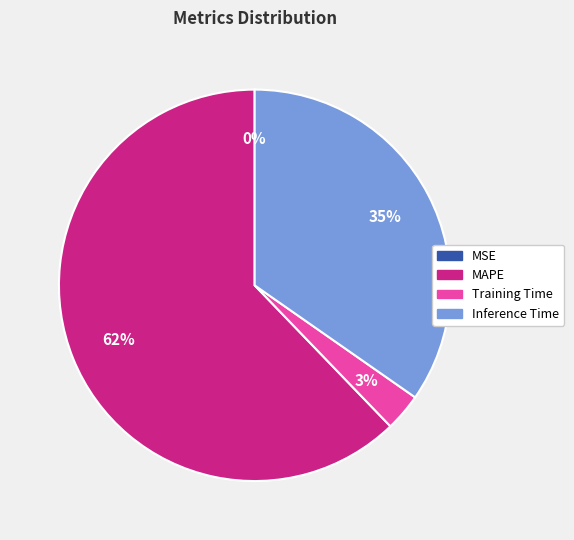

Between Training Time and MAPE, which is larger?

MAPE